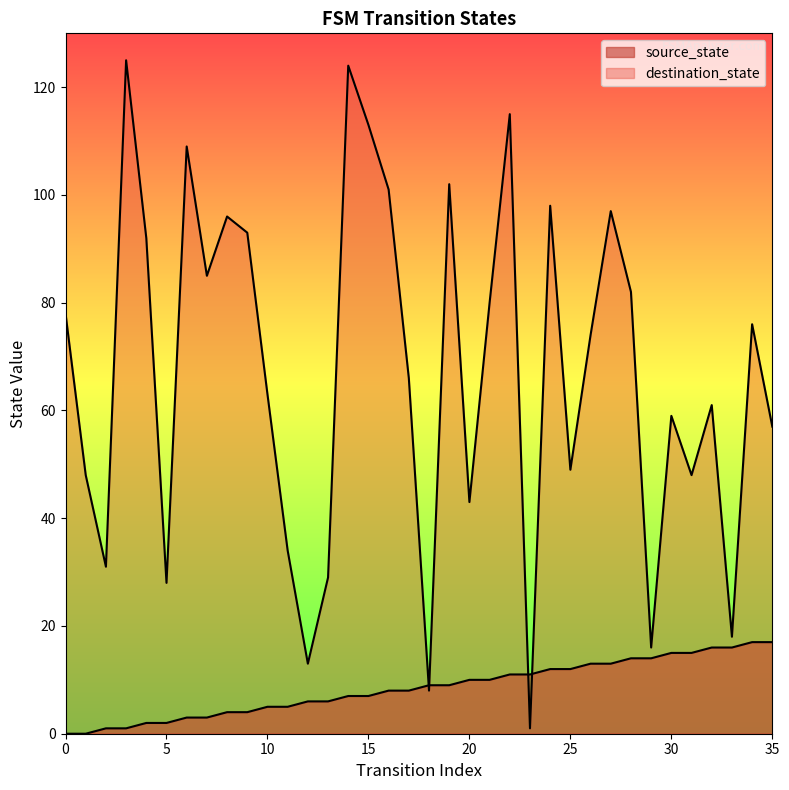

How many lines are shown in the chart?

2